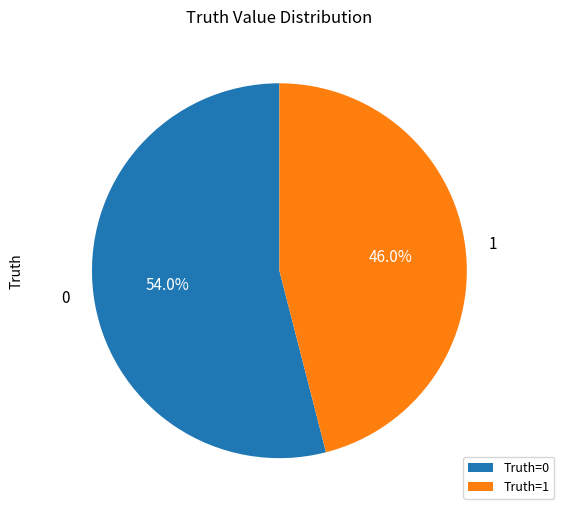

Approximately how many times larger is the value at Truth=0 compared to Truth=1?

1.2